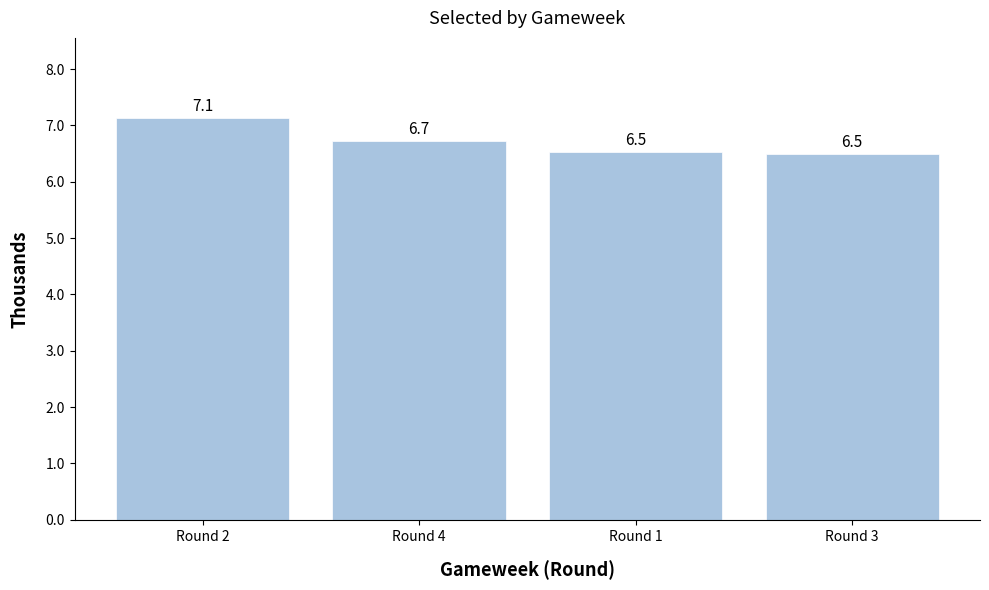

Does the chart contain any negative values?

No